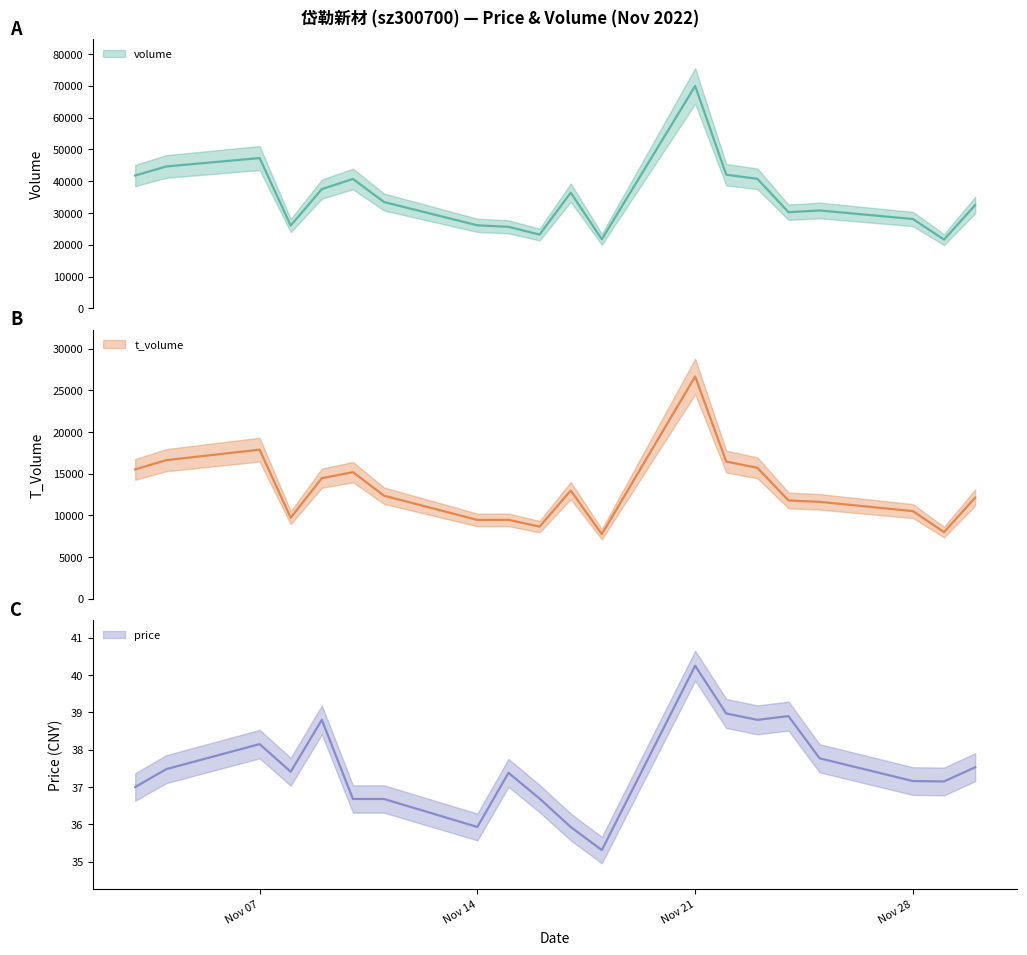

What is the minimum value shown in the chart?

35.3